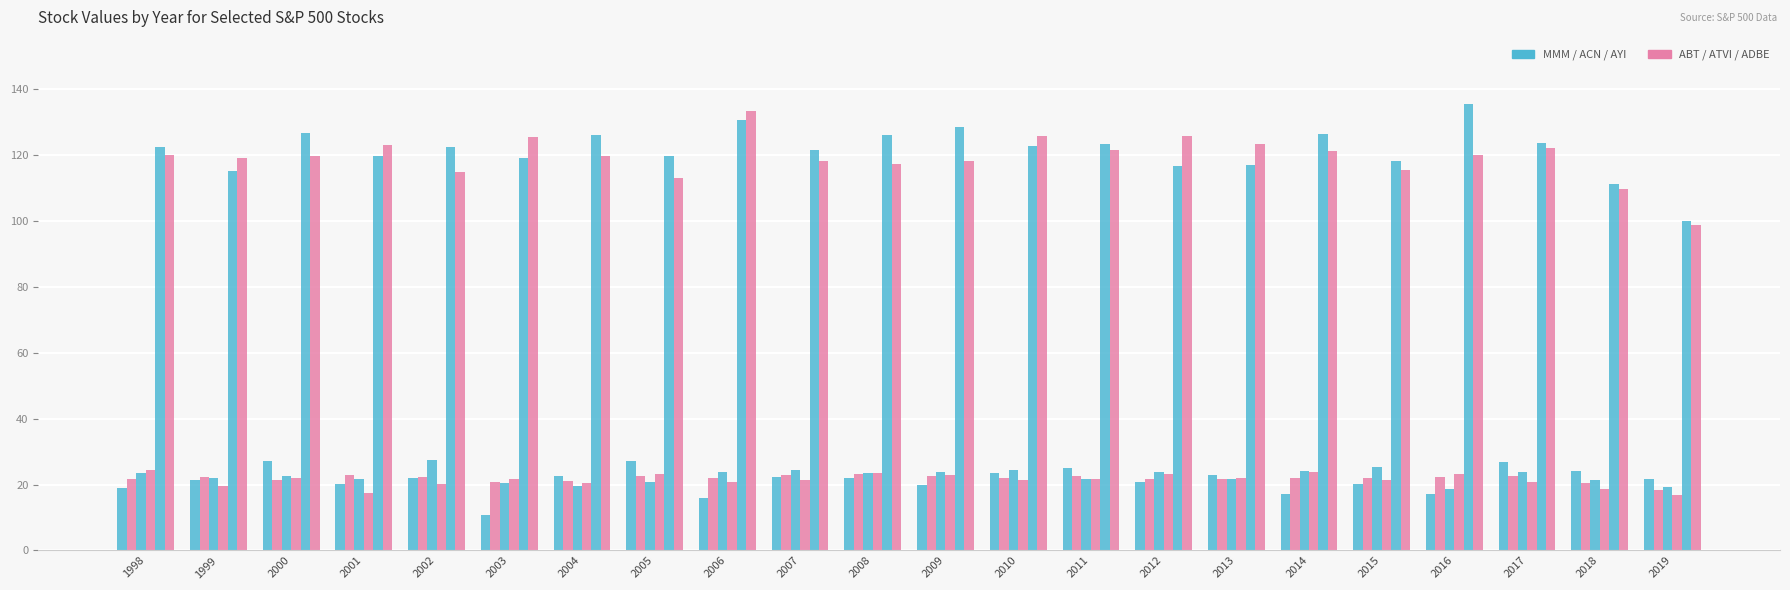

Does the chart contain stacked bars?

No